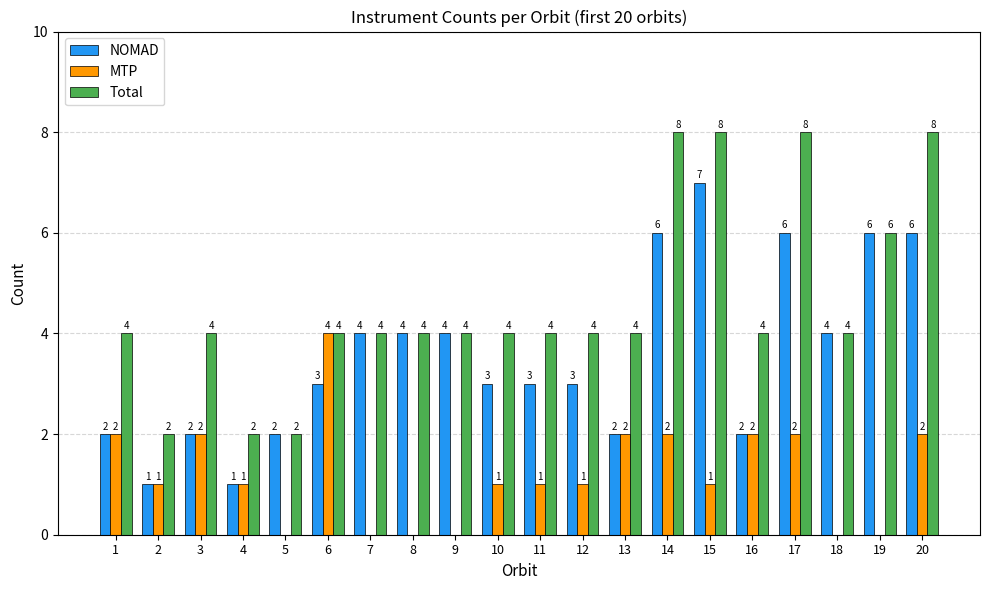

Reading right to left, list all the values displayed in this chart.

NOMAD: 6	6	4	6	2	7	6	2	3	3	3	4	4	4	3	2	1	2	1	2
MTP: 2	0	0	2	2	1	2	2	1	1	1	0	0	0	4	0	1	2	1	2
Total: 8	6	4	8	4	8	8	4	4	4	4	4	4	4	4	2	2	4	2	4